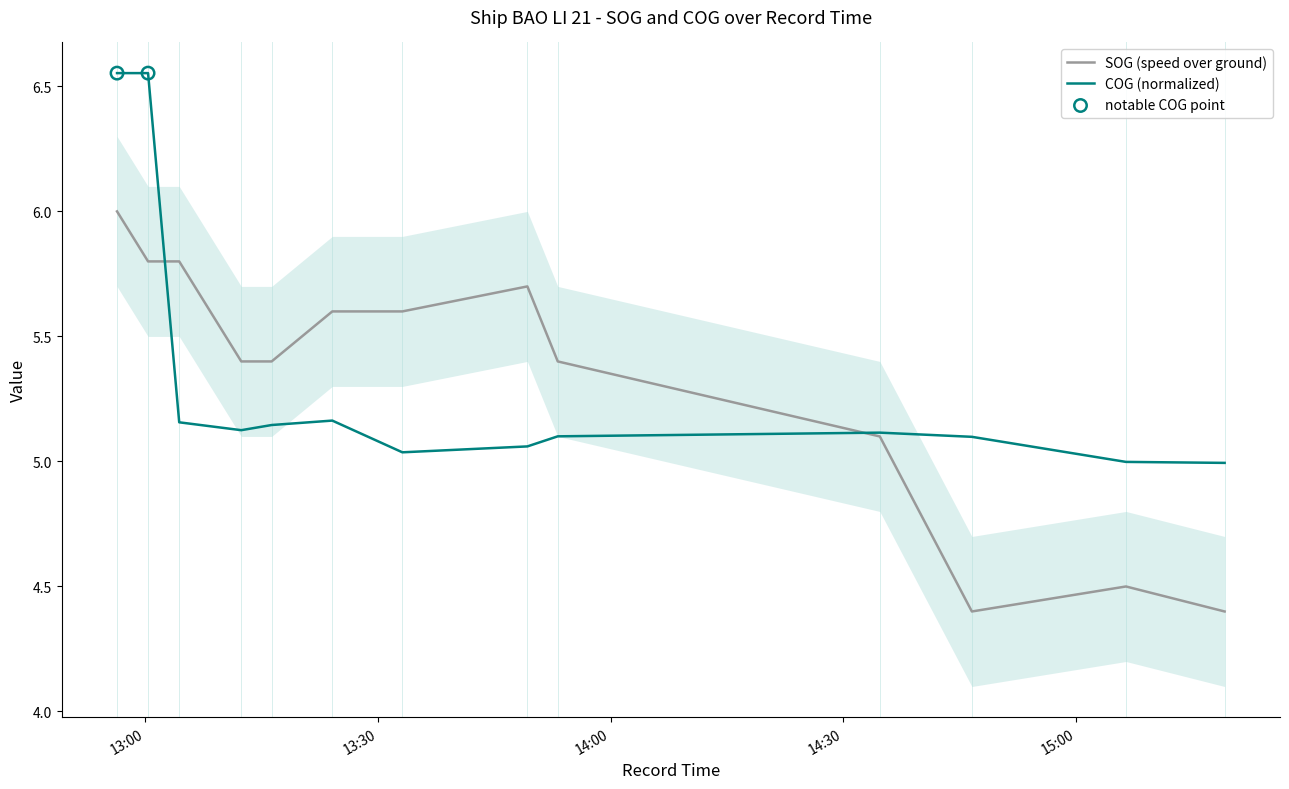

Which series contains the highest Y value?

COG